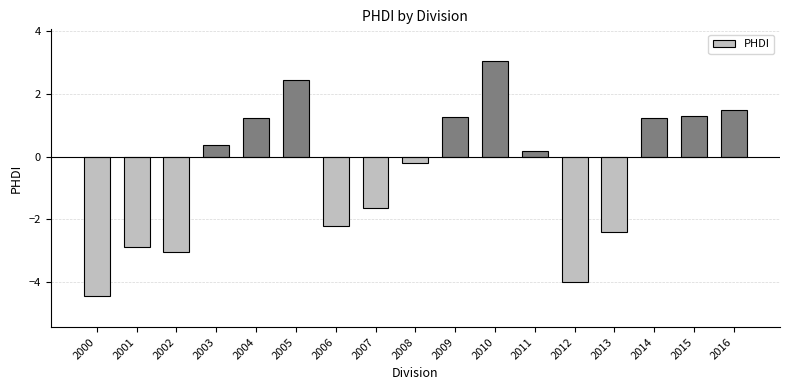

How many values are below 0?

8